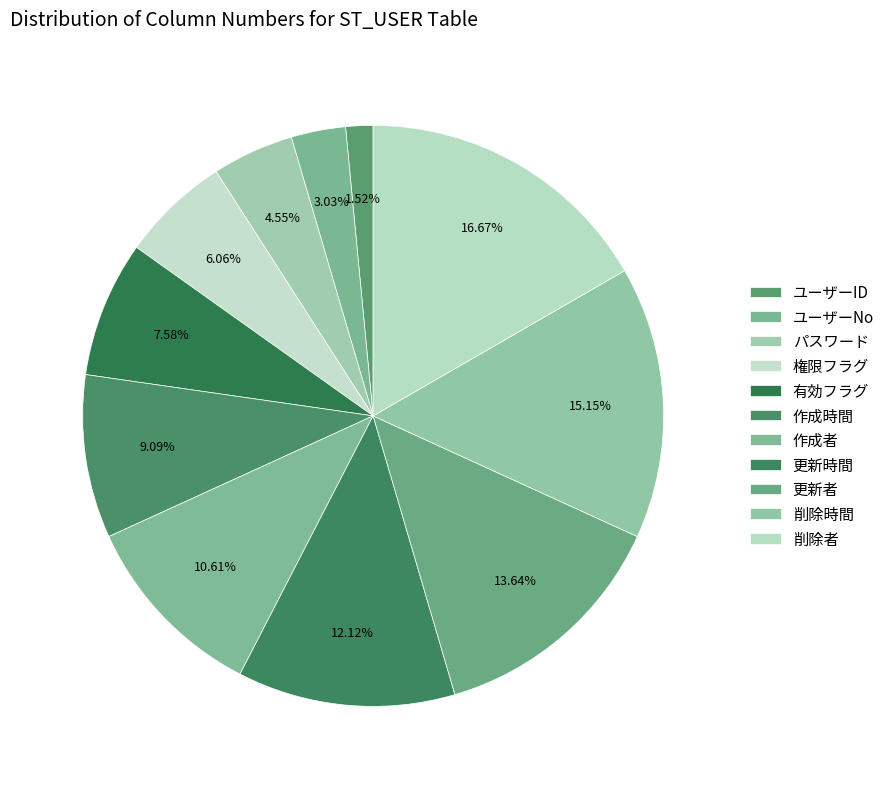

How many slices are in this pie chart?

11